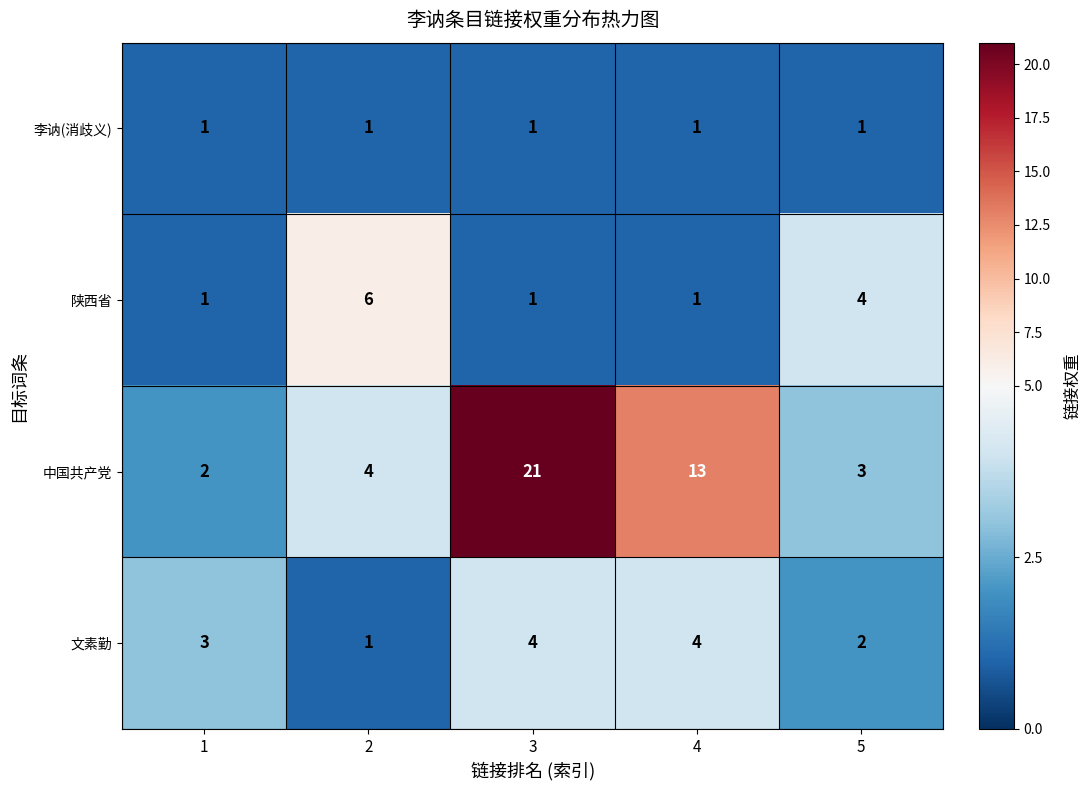

How many series are shown in this chart?

4